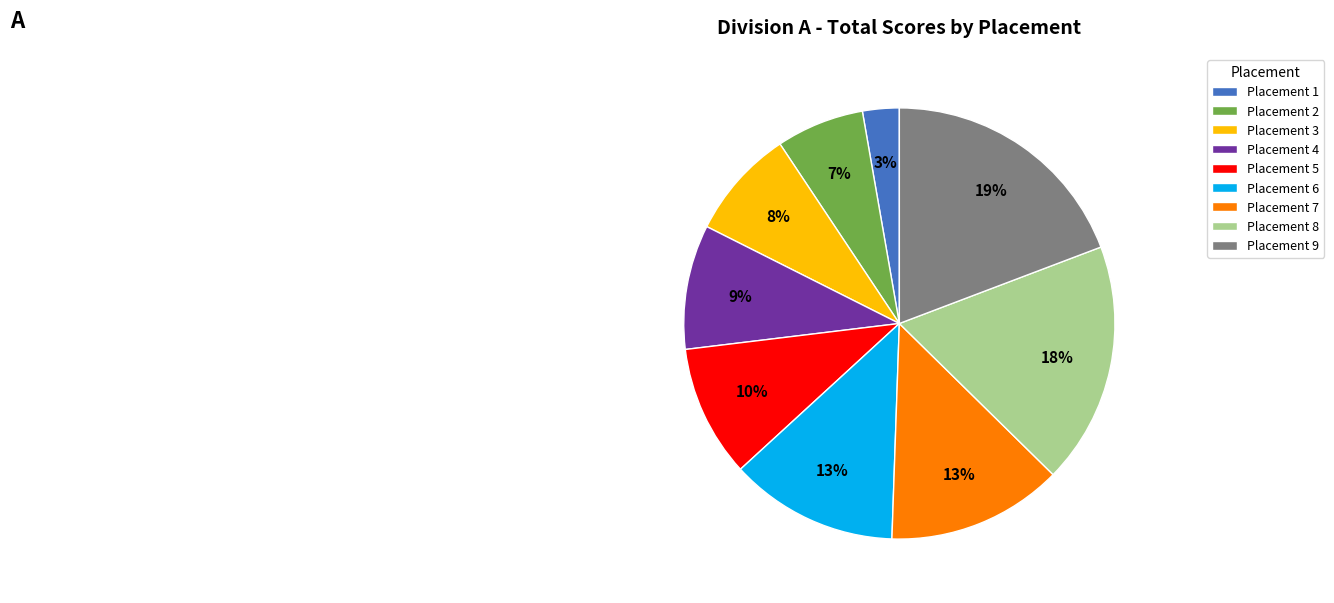

To the nearest percent, what portion does Placement 6 represent?

13%